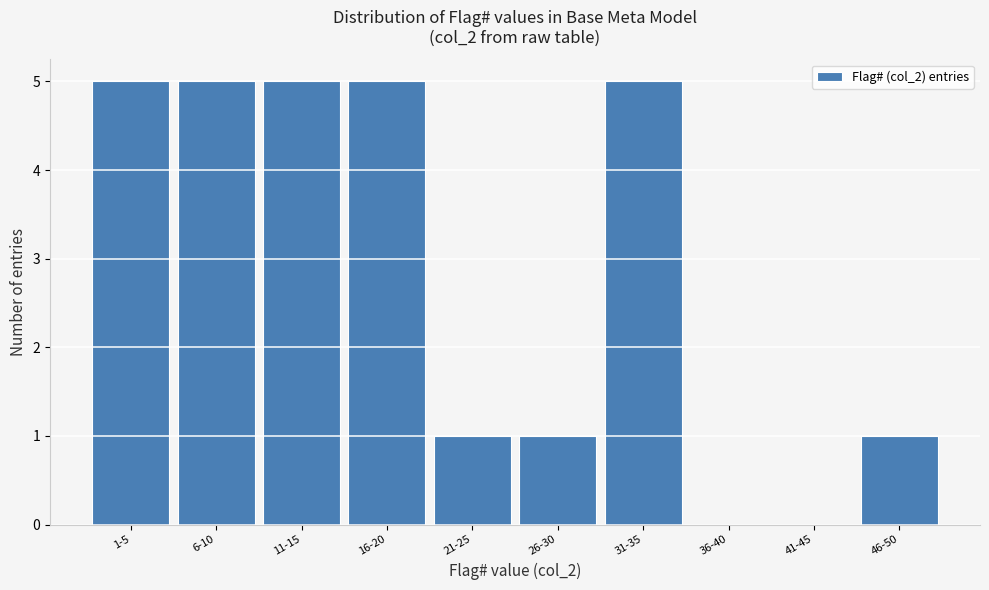

Reading left to right, transcribe all the data shown in this chart.

1-5=5	6-10=5	11-15=5	16-20=5	21-25=1	26-30=1	31-35=5	36-40=0	41-45=0	46-50=1